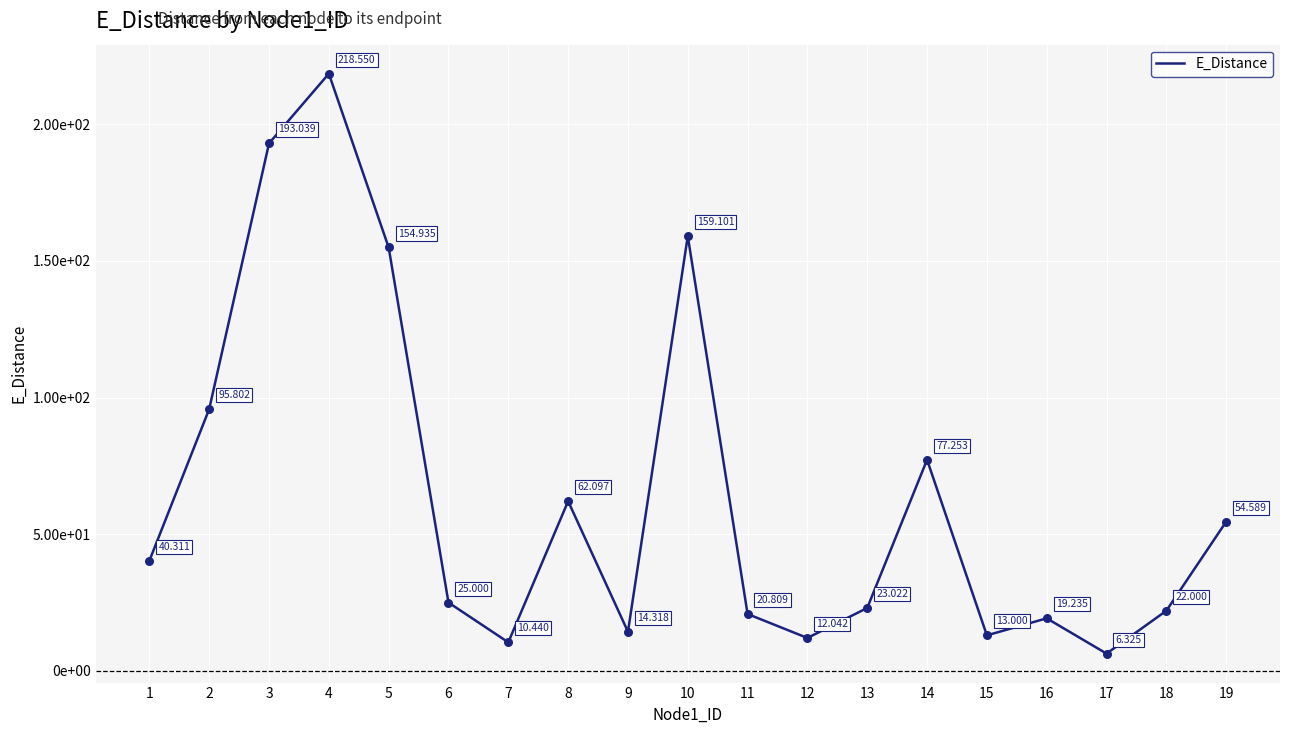

Is this an area chart (filled region under the line)?

No